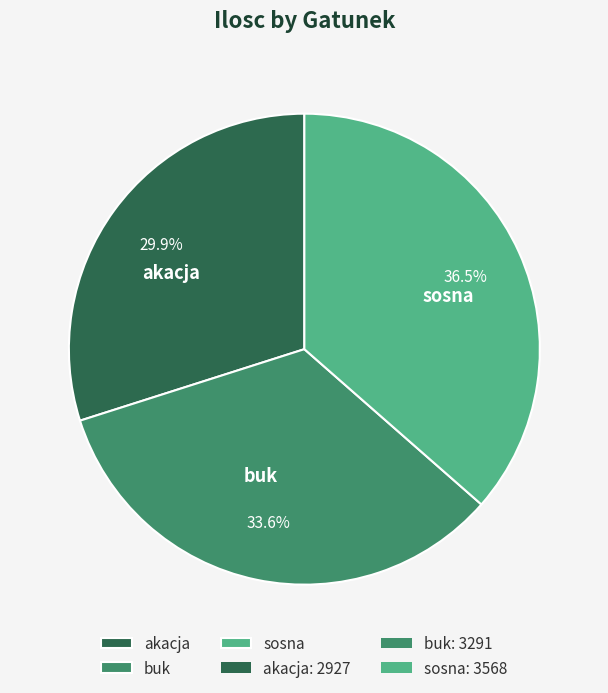

Which has a higher value, sosna or akacja?

sosna